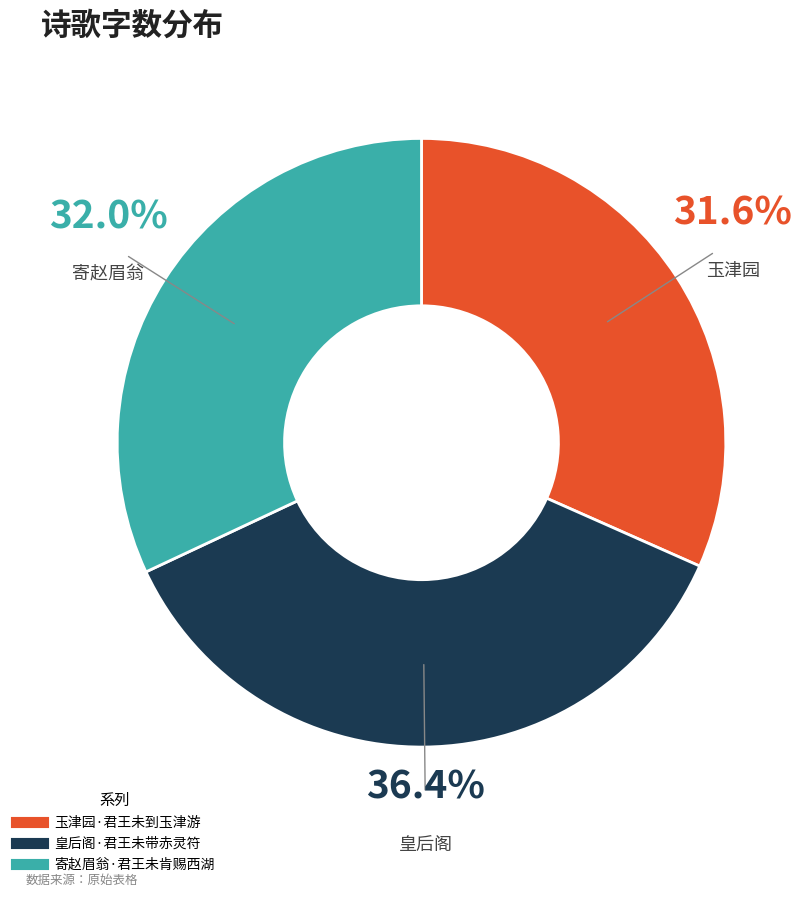

To the nearest percent, what is the difference between the 寄赵眉翁·君王未肯赐西湖 and 皇后阁·君王未带赤灵符 slice percentages?

4%